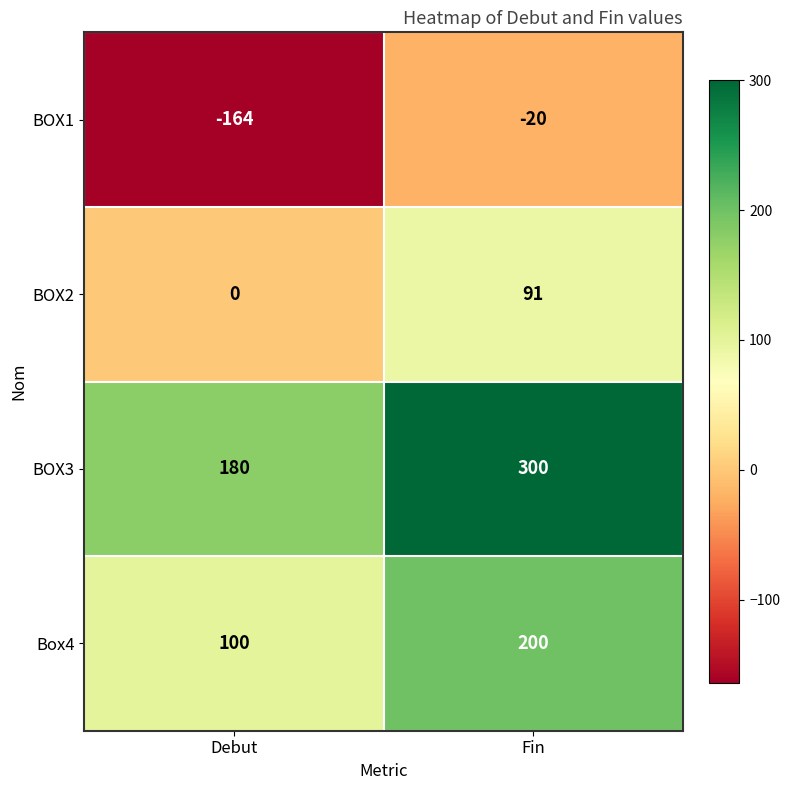

At how many categories does at least one series exceed 291?

1